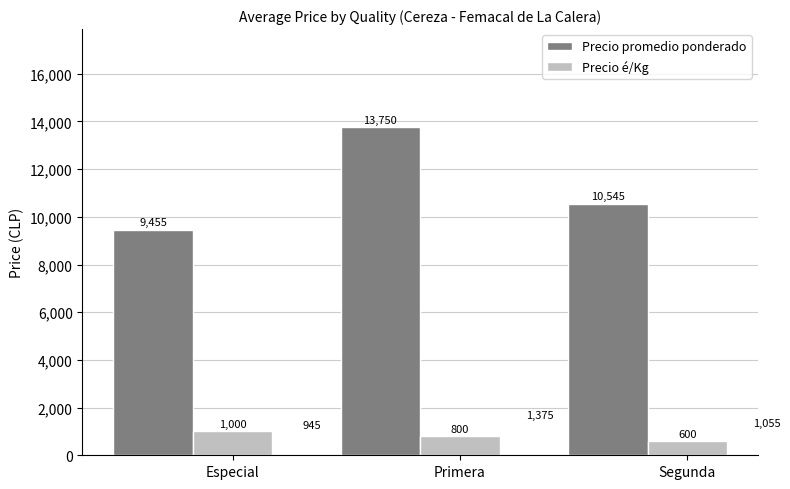

How many groups of bars are there?

3